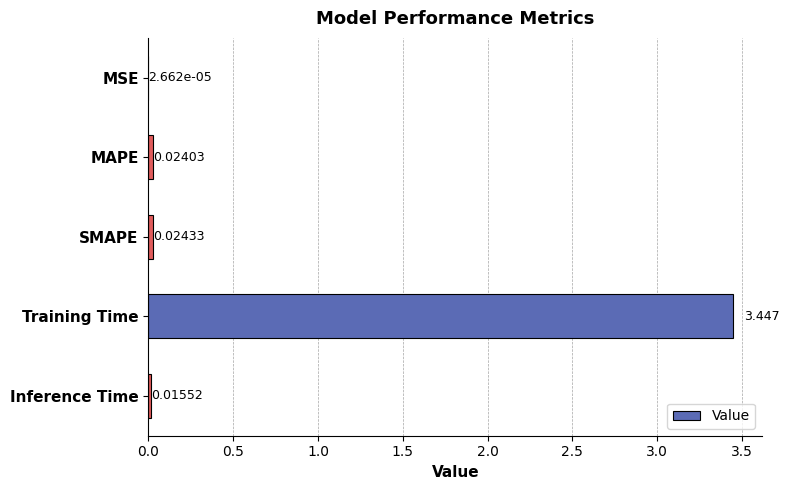

Which has a higher value, Inference Time or MSE?

Inference Time